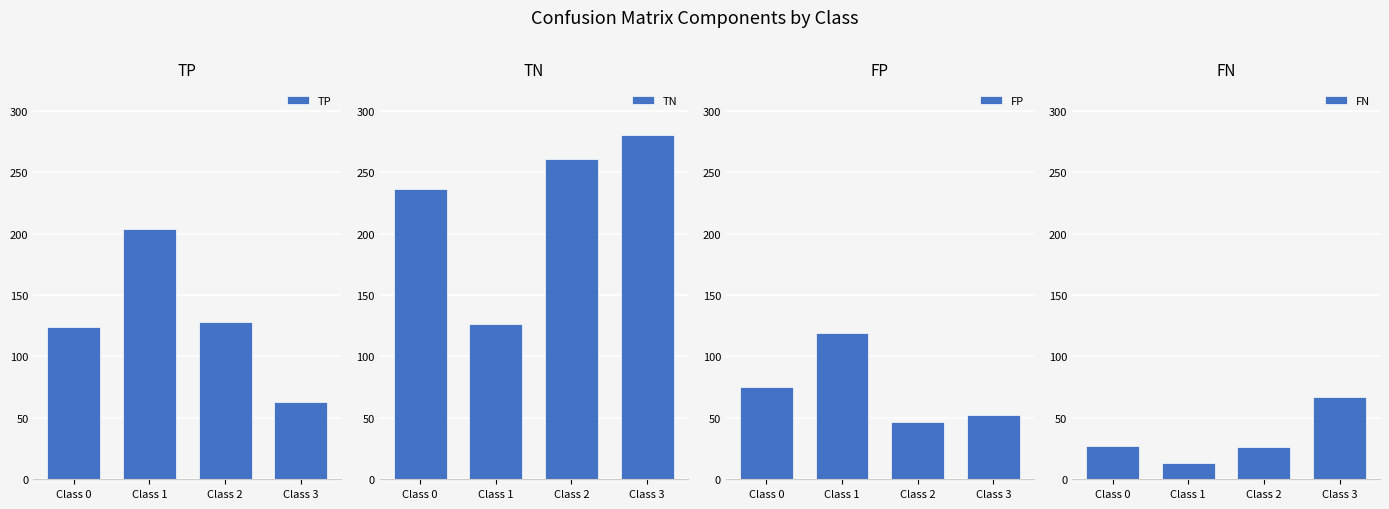

Which label corresponds to the smallest value in the chart?

Class 1